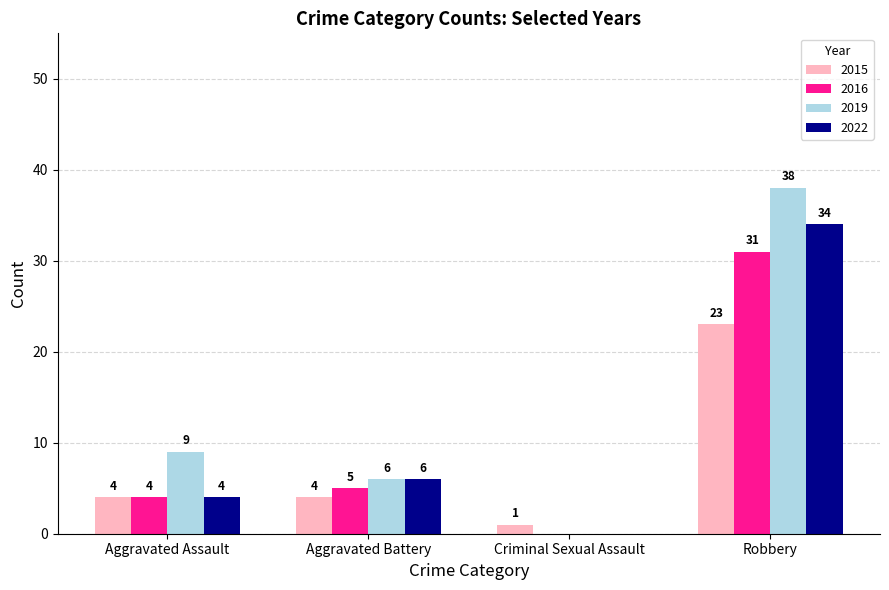

Is the value of 2019 at Robbery greater than the value of 2016 at Aggravated Assault?

Yes